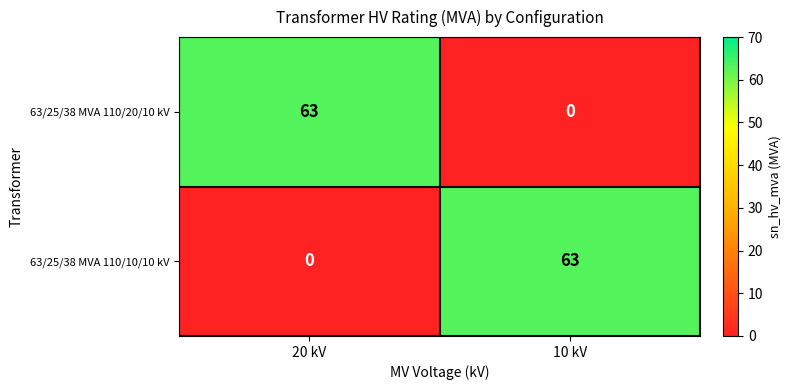

What is the total value across all series at 10 kV?

63